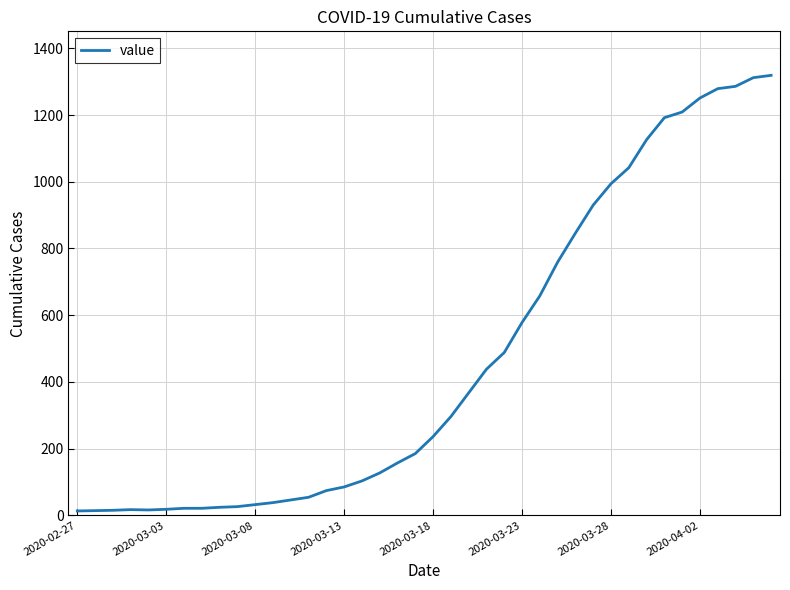

What is the difference between the maximum and minimum values?

1306